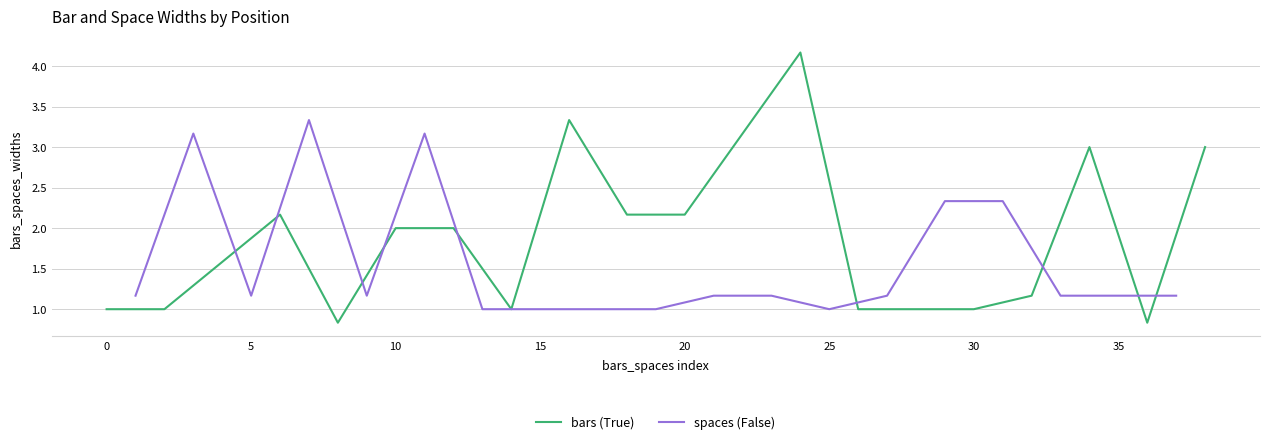

What is the highest value of the spaces (False) series?

3.3